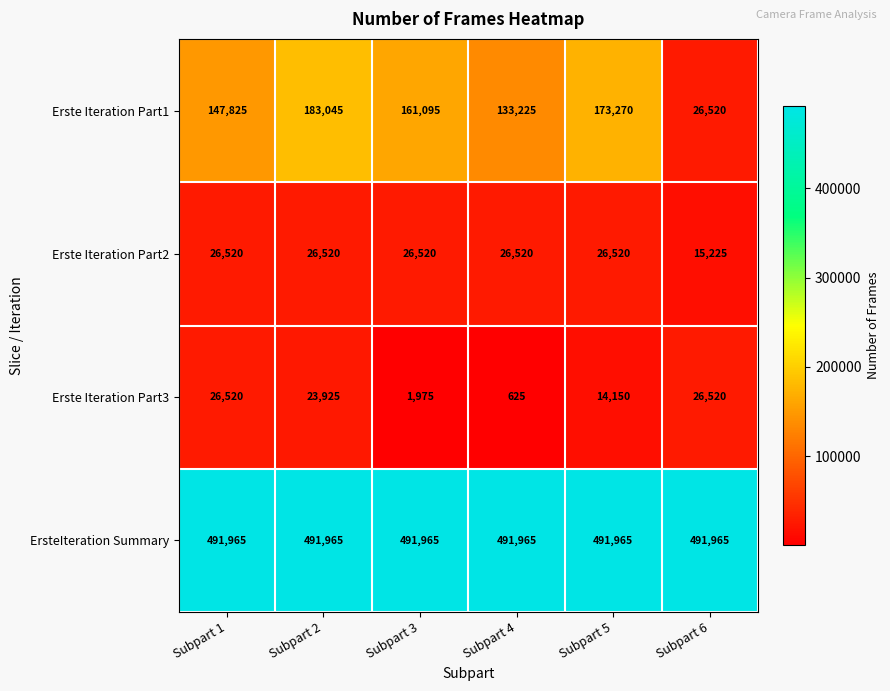

What is the difference between the Erste Iteration Part3 values at Subpart 6 and Subpart 5?

12370